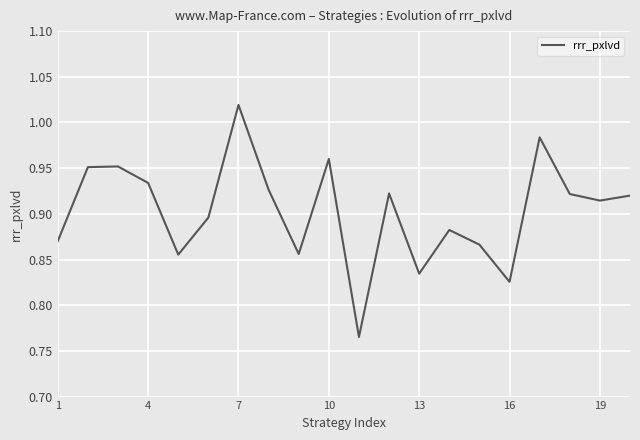

What is the difference between the maximum and minimum values?

0.3